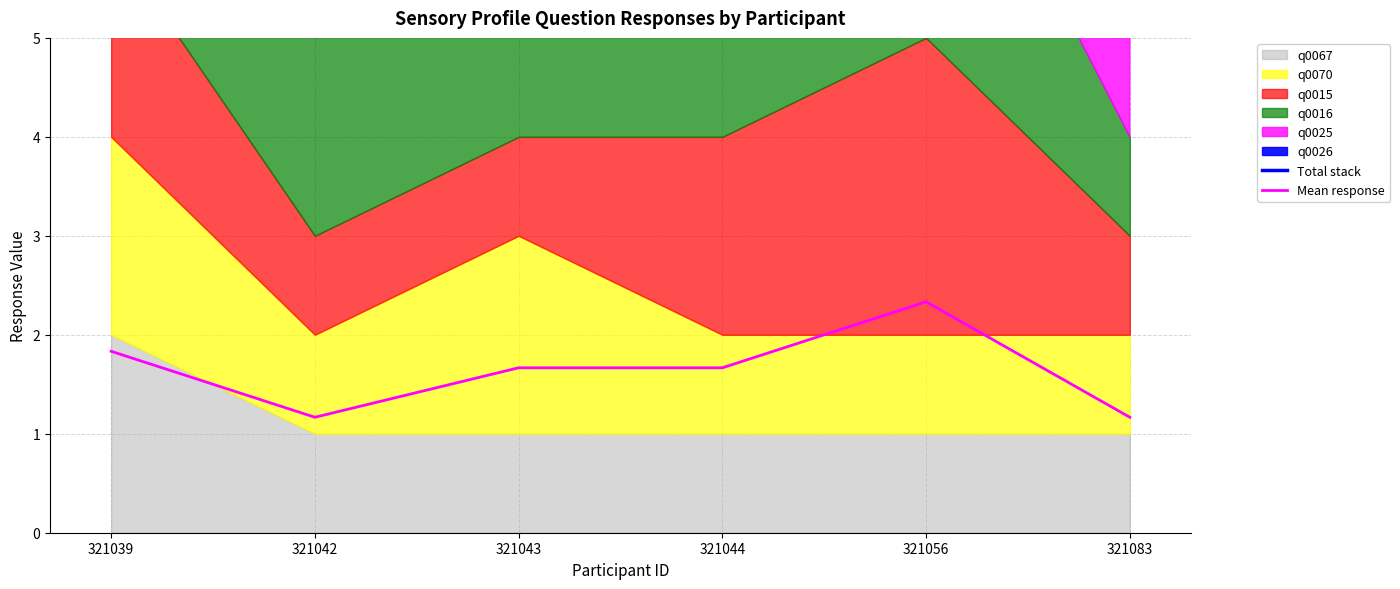

Where is Mean response nearest to the value 1?

321042